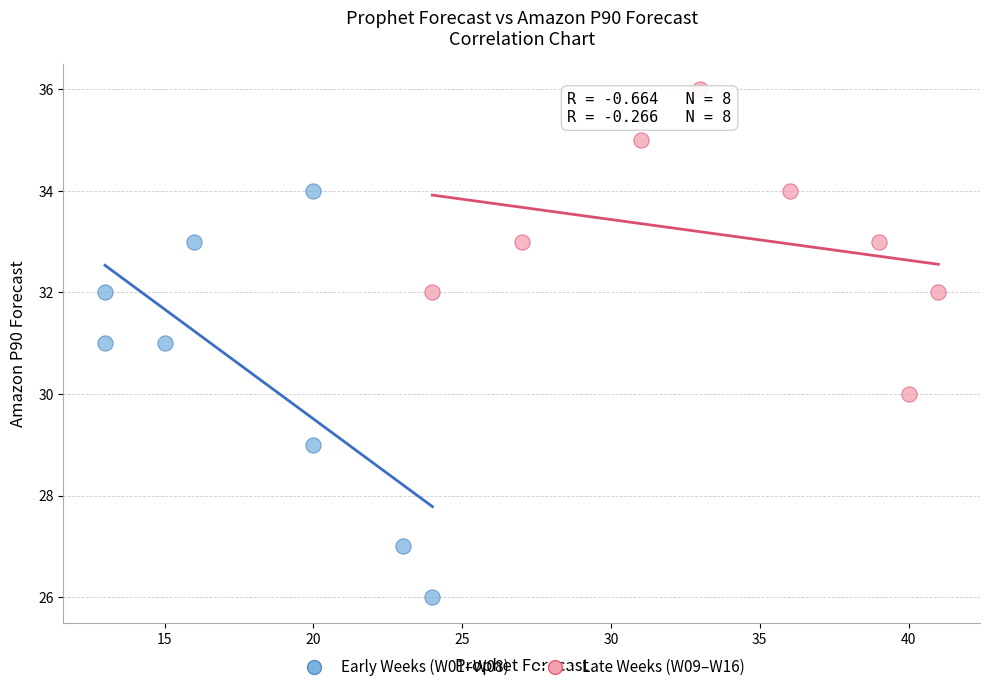

Which series has the largest Y range (max minus min)?

Early Weeks (W01–W08)